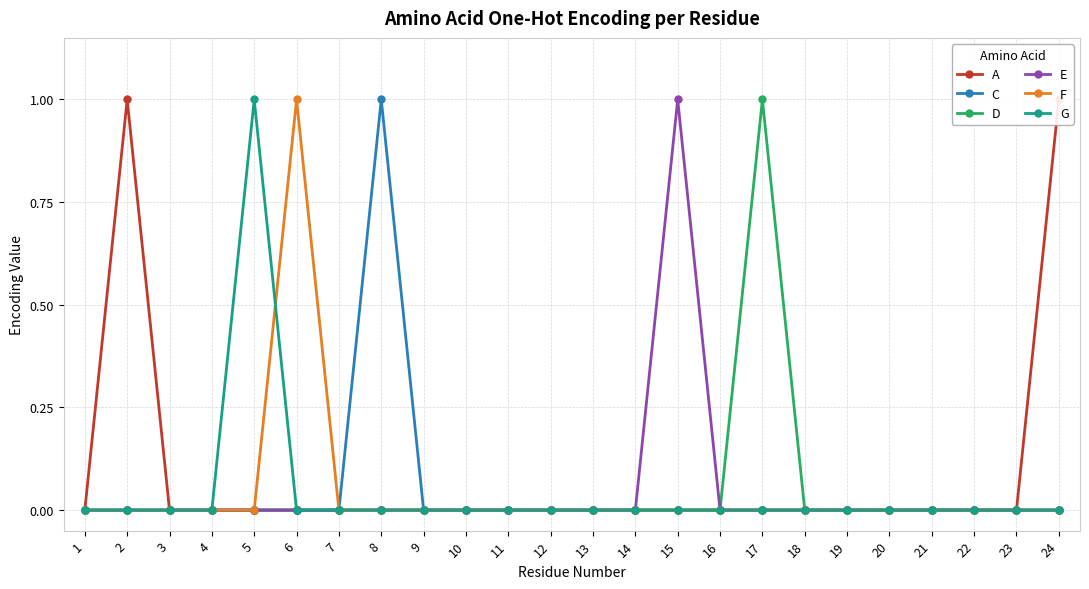

Is this an area chart (filled region under the line)?

No